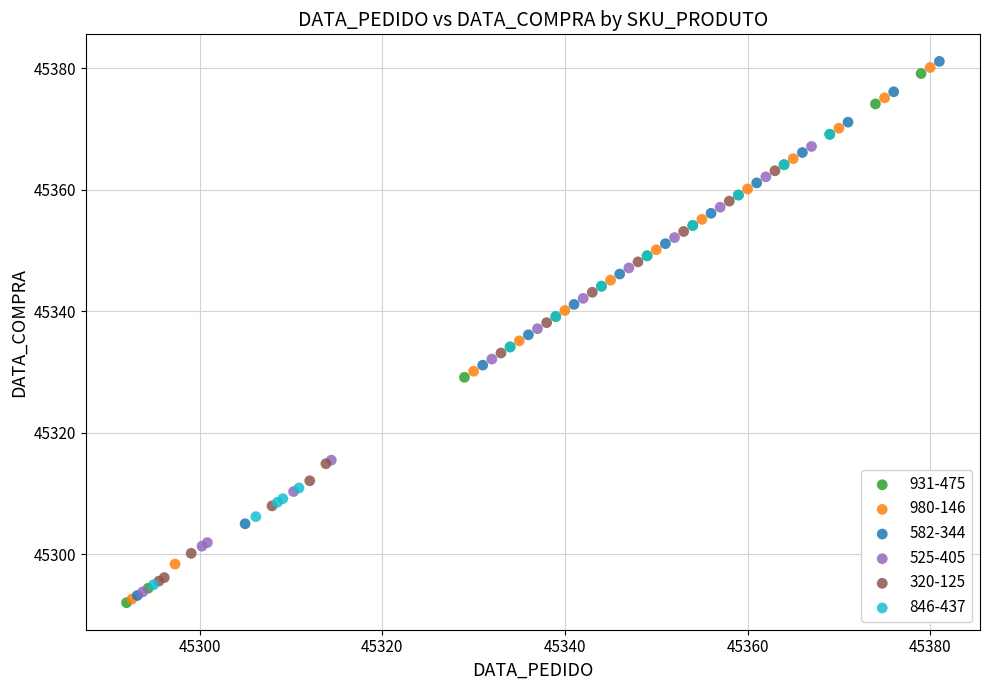

What are all the series names shown in the legend?

931-475, 980-146, 582-344, 525-405, 320-125, 846-437